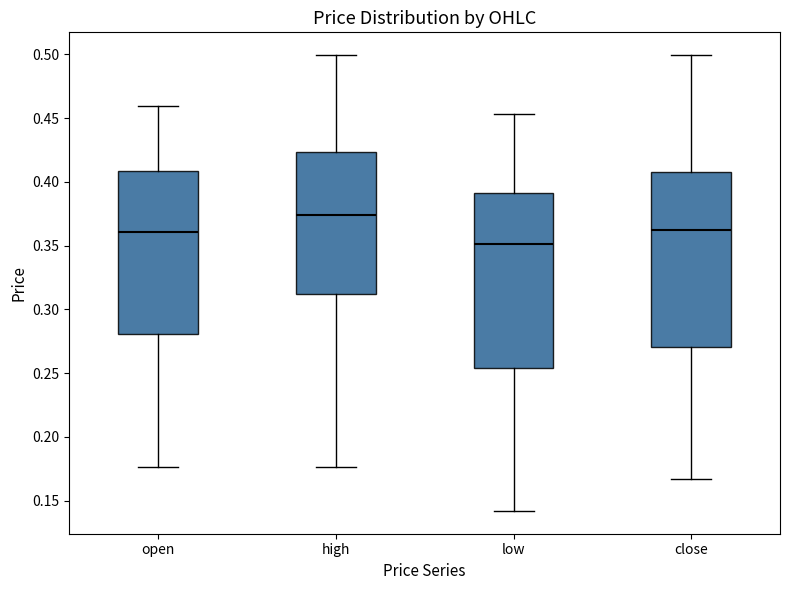

Which box's median line is the highest?

high